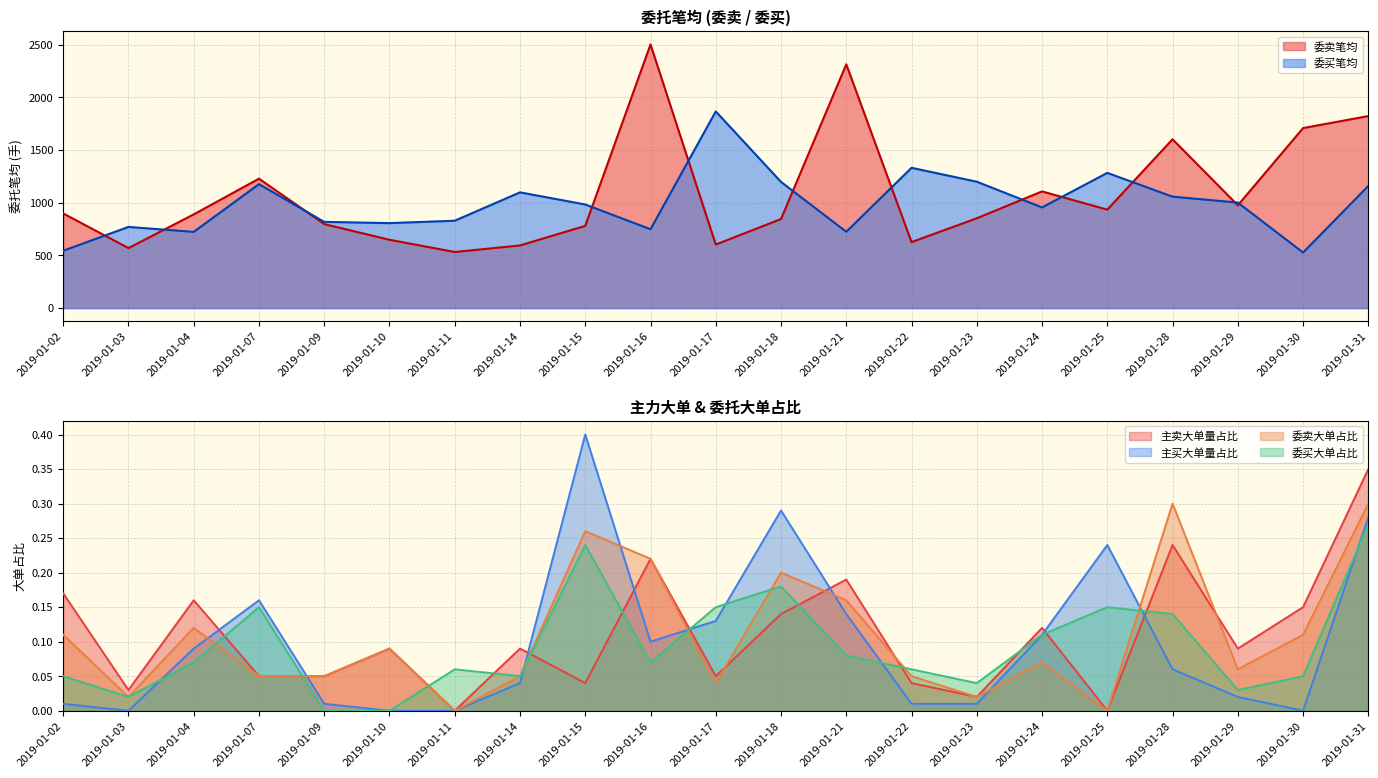

What is the highest value of the 主卖大单量占比 series?

0.3